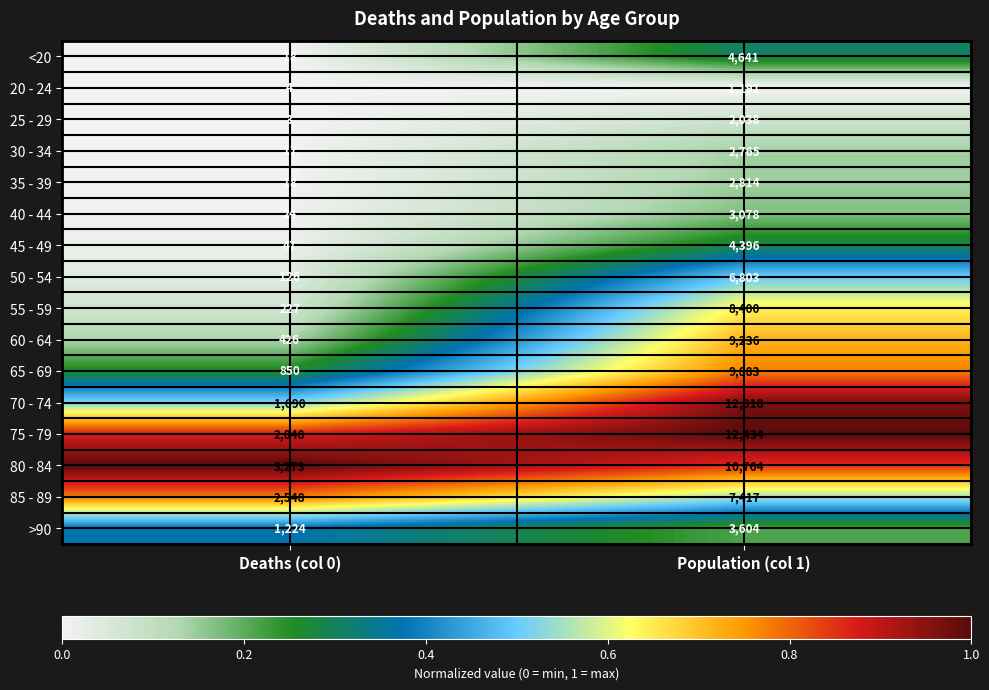

Which category has the highest value across all series?

Population (col 1)